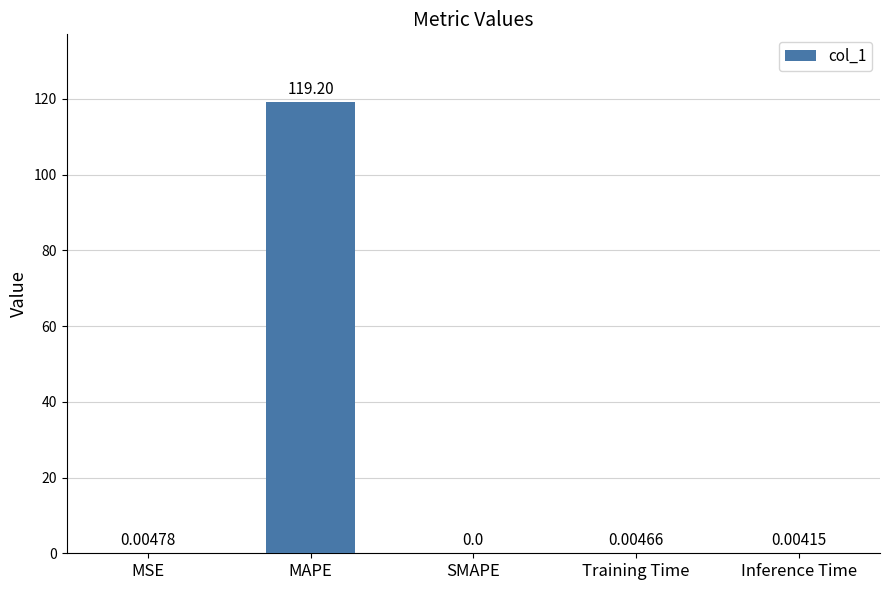

At which label is the value closest to 59?

MSE